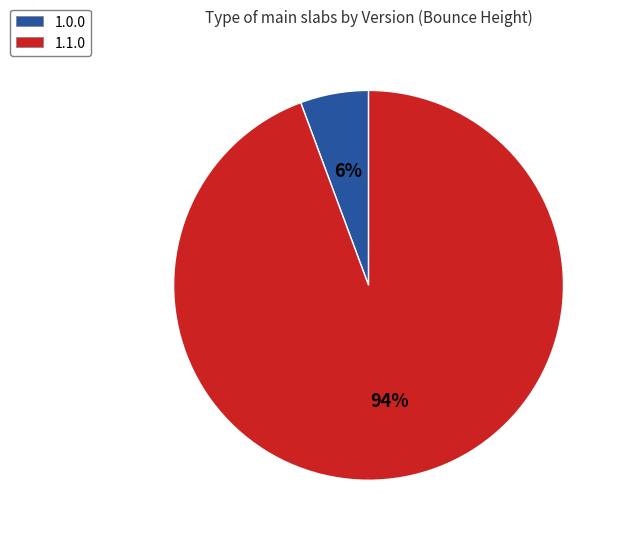

The 1.1.0 slice represents 94% of the pie. True or false?

True